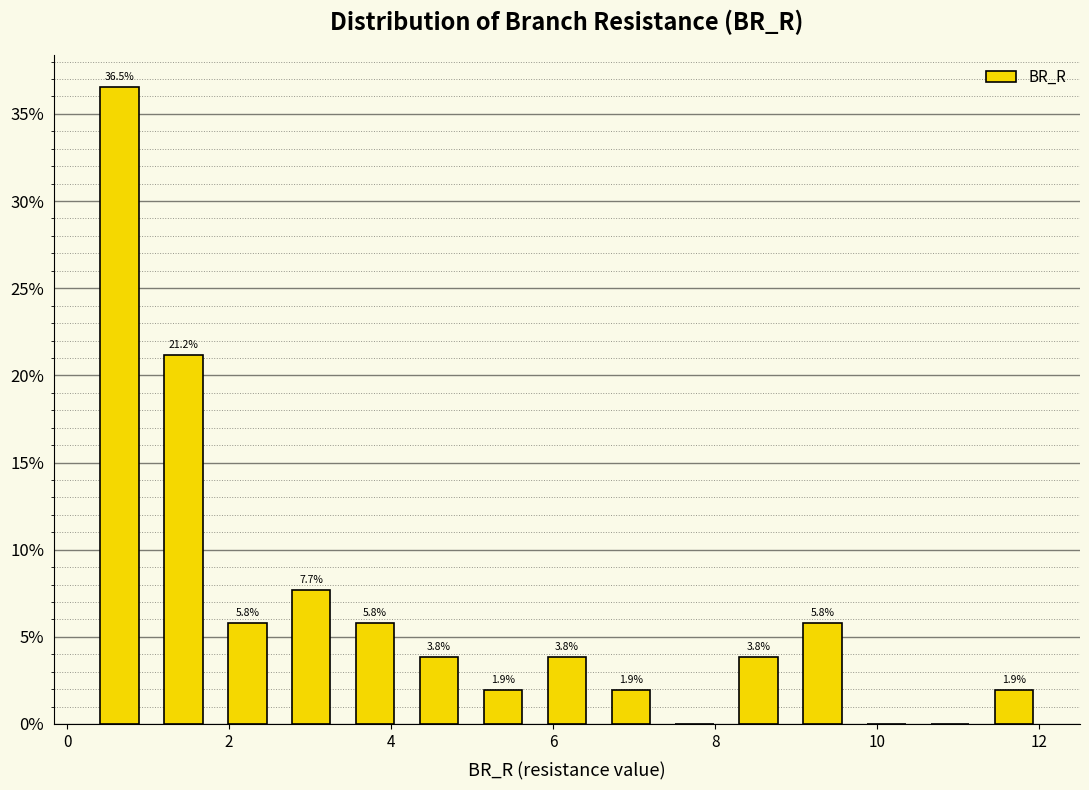

Read against the x-axis, roughly where is the centre of the tallest bar?

0.6